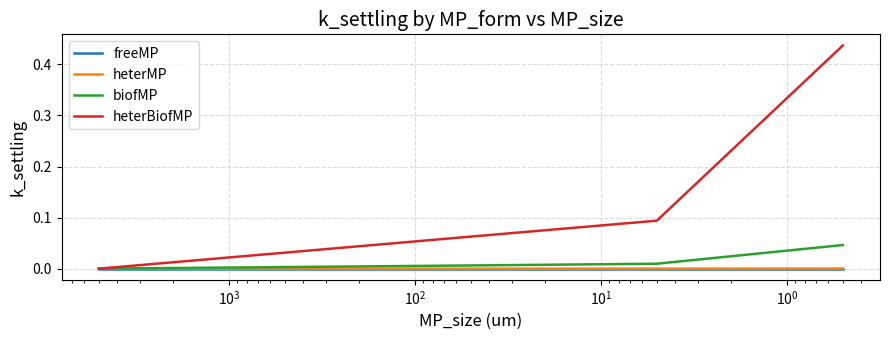

Which series has the largest total across all categories?

heterBiofMP